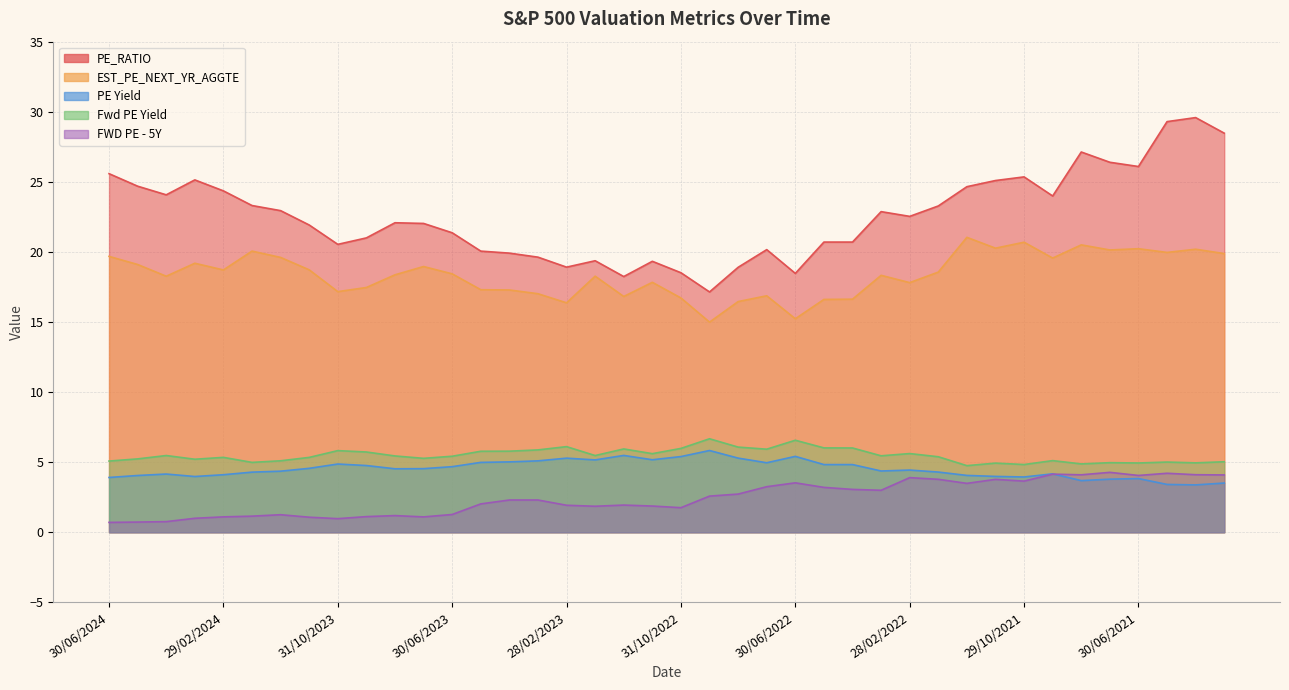

Reading left to right, transcribe all the data shown in this chart.

PE_RATIO: 25.6	24.7	24.1	25.1	24.4	23.3	22.9	21.9	20.5	21.0	22.1	22.0	21.4	20.1	19.9	19.6	18.9	19.4	18.2	19.3	18.5	17.1	18.9	20.2	18.5	20.7	20.7	22.9	22.5	23.3	24.7	25.1	25.4	24.0	27.1	26.4	26.1	29.3	29.6	28.5
EST_PE_NEXT_YR_AGGTE: 19.7	19.1	18.3	19.2	18.7	20.1	19.6	18.7	17.2	17.5	18.4	19.0	18.4	17.3	17.3	17.0	16.4	18.3	16.8	17.8	16.7	15.0	16.5	16.9	15.2	16.6	16.6	18.3	17.8	18.6	21.0	20.3	20.7	19.6	20.5	20.1	20.2	20.0	20.2	19.9
PE Yield: 3.9	4.1	4.2	4.0	4.1	4.3	4.4	4.6	4.9	4.8	4.5	4.5	4.7	5.0	5.0	5.1	5.3	5.2	5.5	5.2	5.4	5.8	5.3	5.0	5.4	4.8	4.8	4.4	4.4	4.3	4.1	4.0	3.9	4.2	3.7	3.8	3.8	3.4	3.4	3.5
Fwd PE Yield: 5.1	5.2	5.5	5.2	5.3	5.0	5.1	5.3	5.8	5.7	5.4	5.3	5.4	5.8	5.8	5.9	6.1	5.5	5.9	5.6	6.0	6.7	6.1	5.9	6.6	6.0	6.0	5.5	5.6	5.4	4.8	4.9	4.8	5.1	4.9	5.0	4.9	5.0	5.0	5.0
FWD PE - 5Y: 0.7	0.7	0.8	1.0	1.1	1.1	1.3	1.1	1.0	1.1	1.2	1.1	1.3	2.0	2.3	2.3	1.9	1.9	1.9	1.9	1.8	2.6	2.7	3.3	3.5	3.2	3.1	3.0	3.9	3.8	3.5	3.8	3.6	4.1	4.1	4.3	4.1	4.2	4.1	4.1